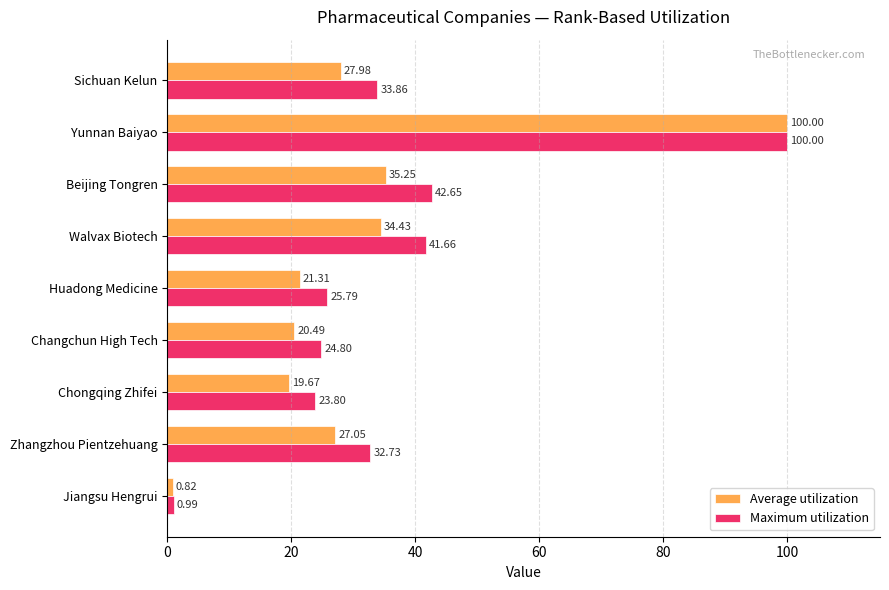

Rank the series at Changchun High Tech from lowest to highest value.

Average utilization, Maximum utilization